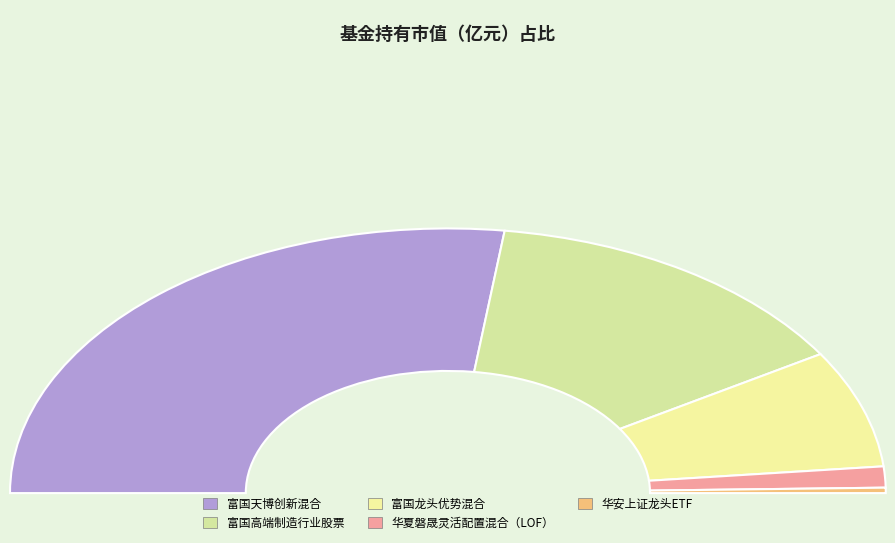

Count the number of slices in the pie.

5